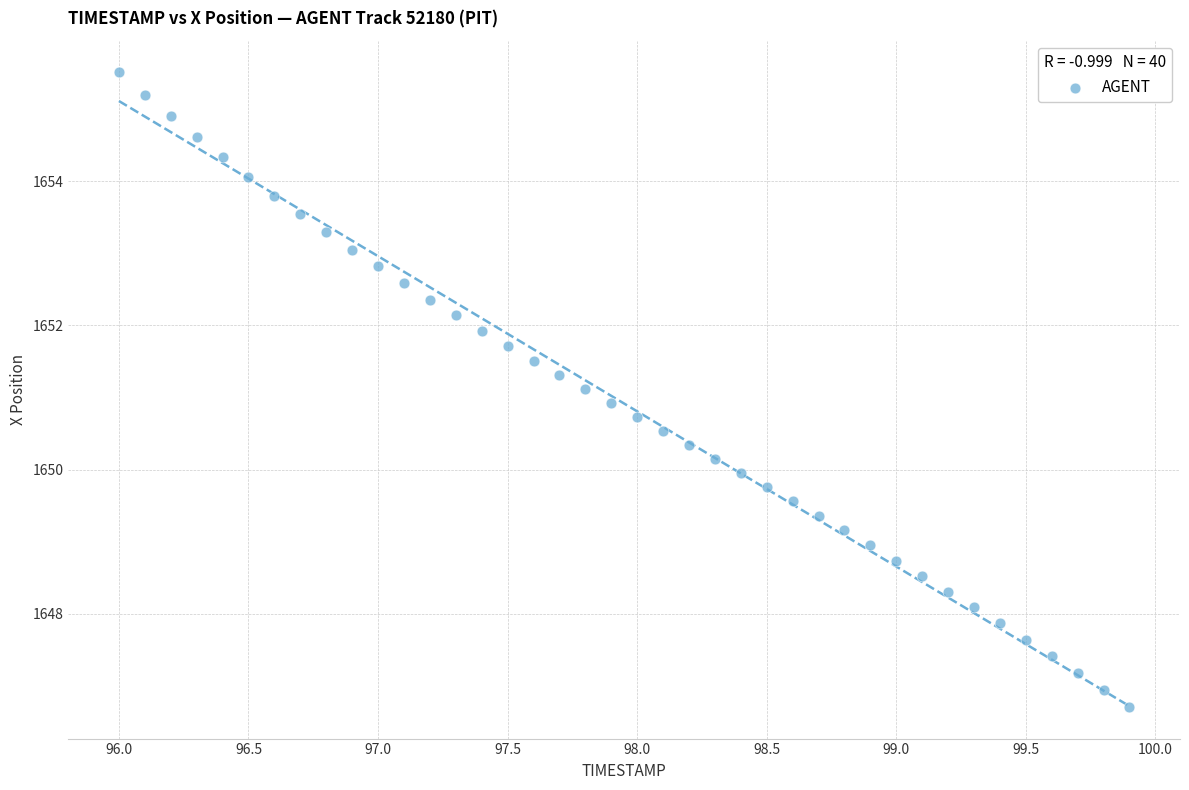

What is the range of X values (max minus min)?

3.9